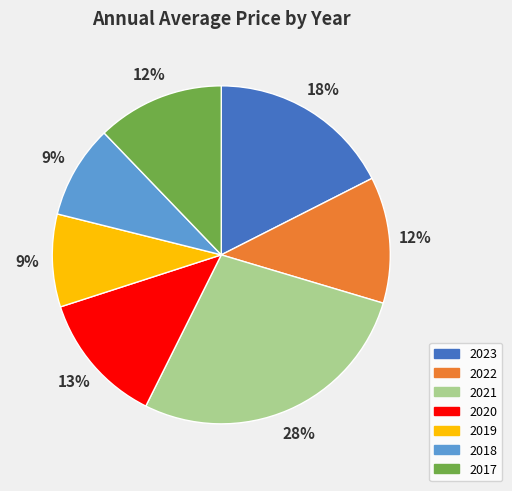

Is it true that 2023 is 18% of the pie?

True